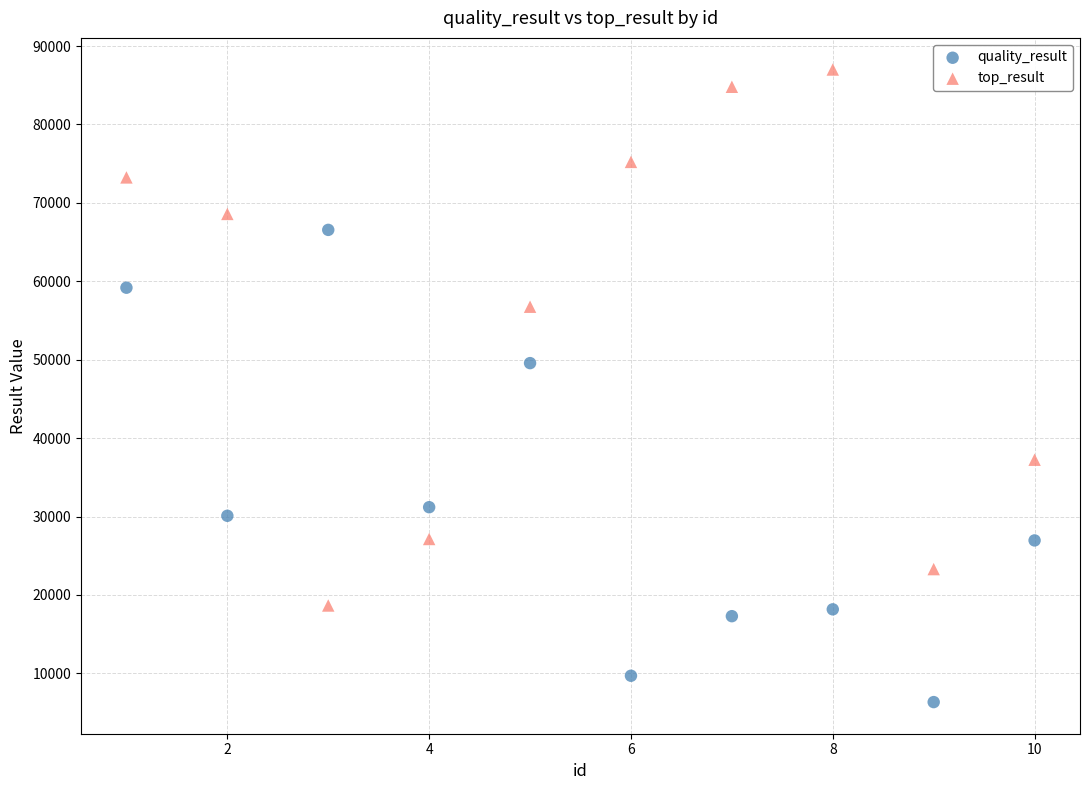

Which series reaches the minimum Y coordinate?

quality_result